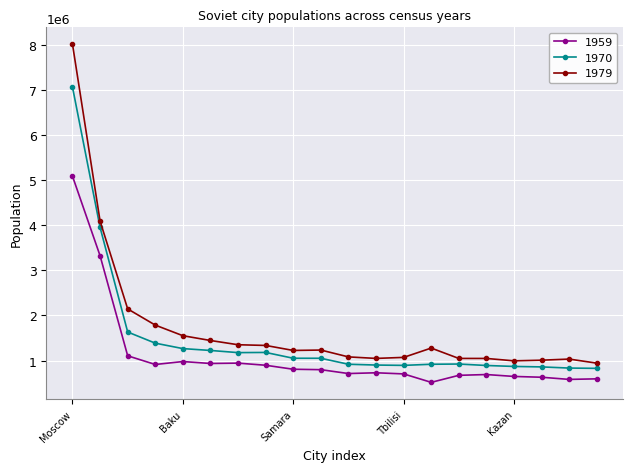

How many lines are shown in the chart?

3